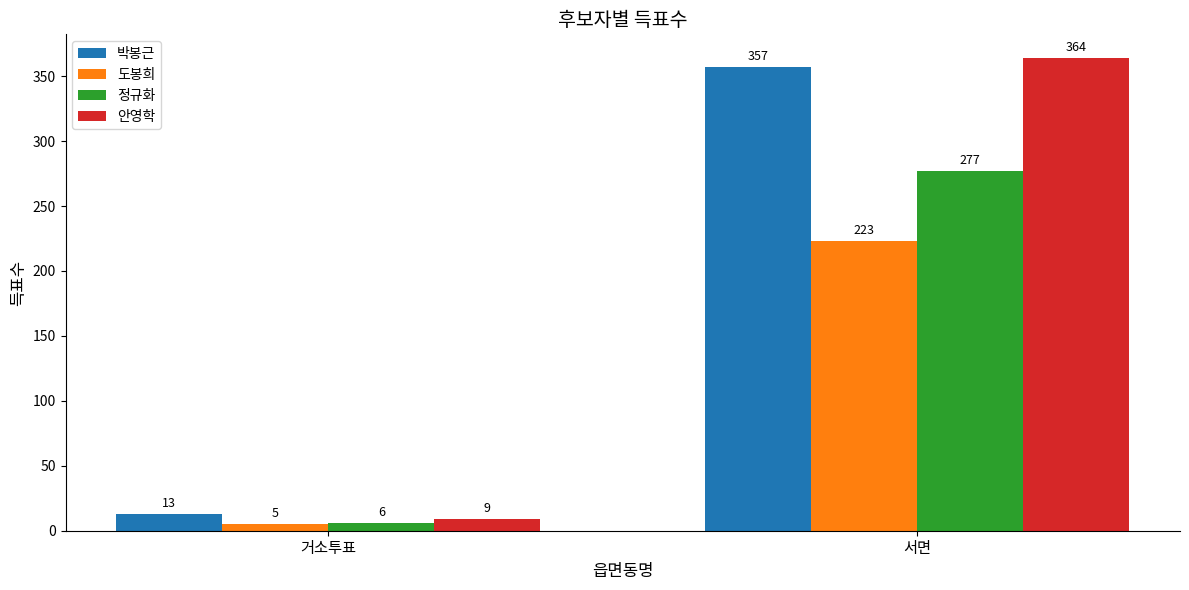

How many bars are there in total?

8